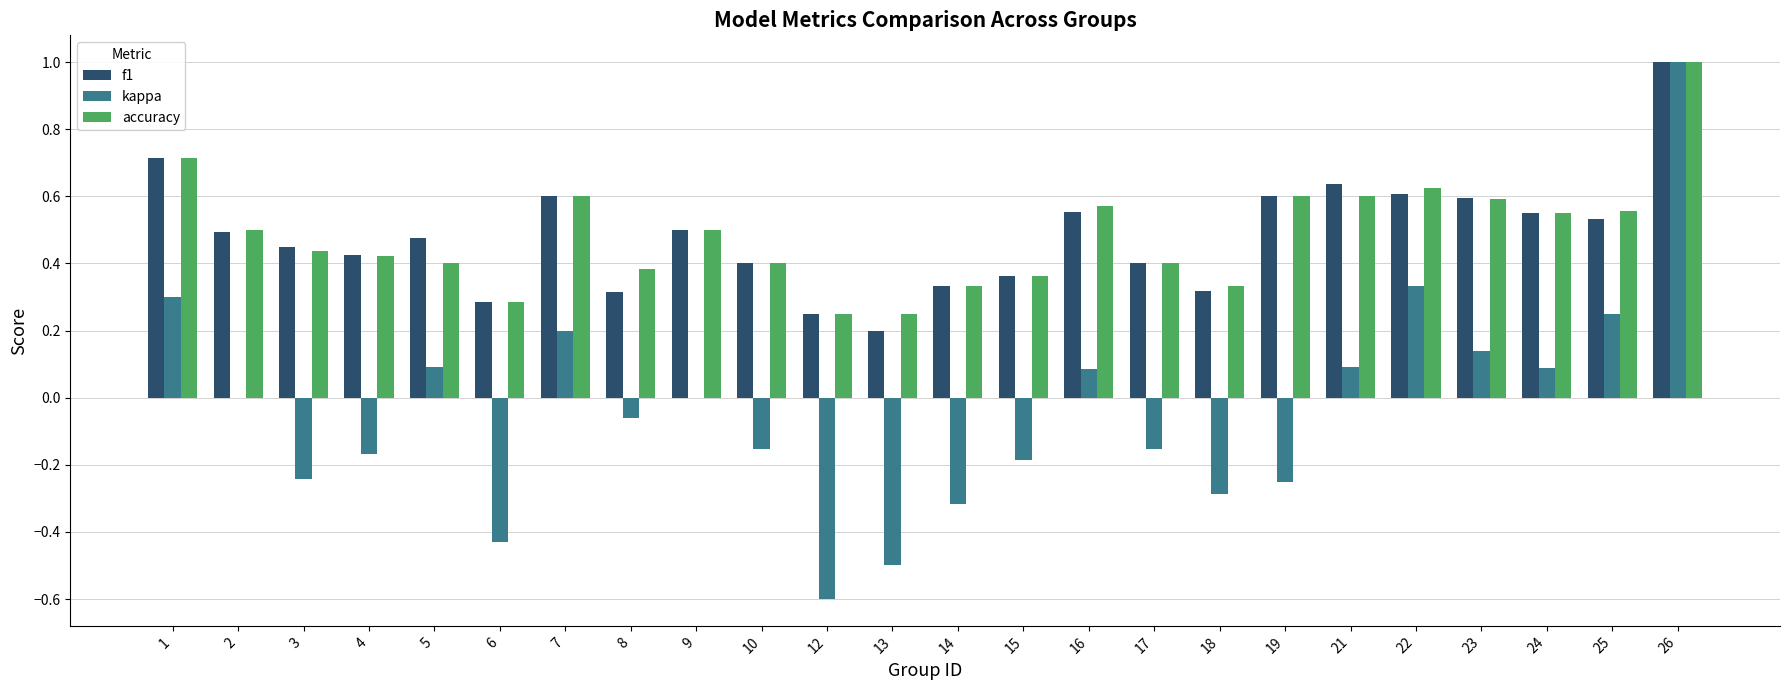

Are the bars grouped side by side (vs. stacked)?

Yes